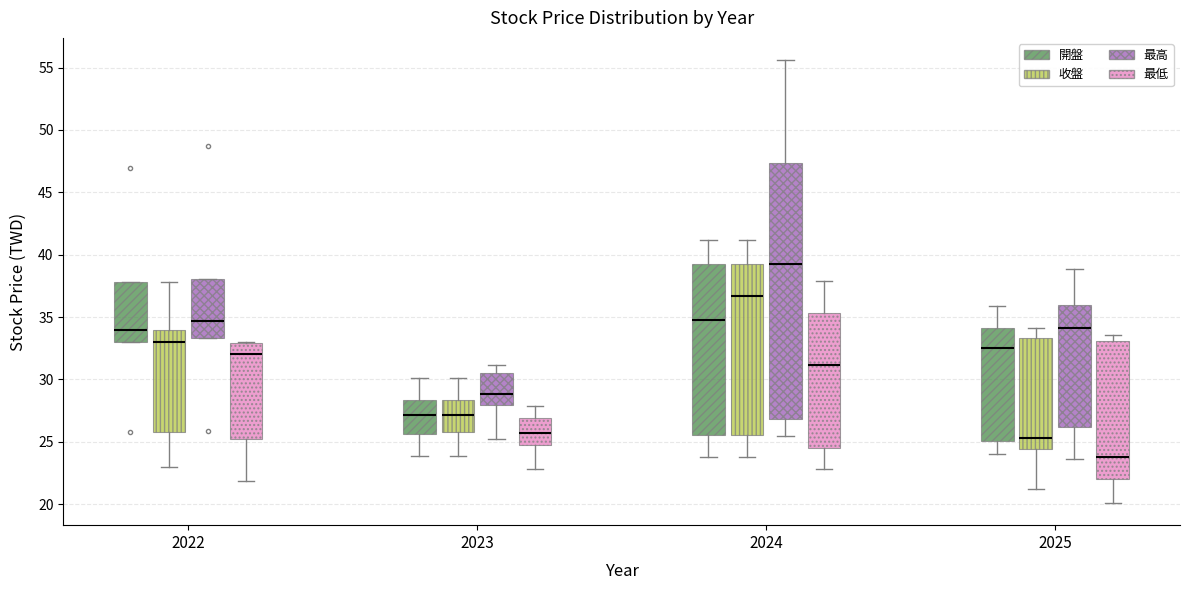

Which box is the tallest, from its lower edge to its upper edge?

2024 (最高)